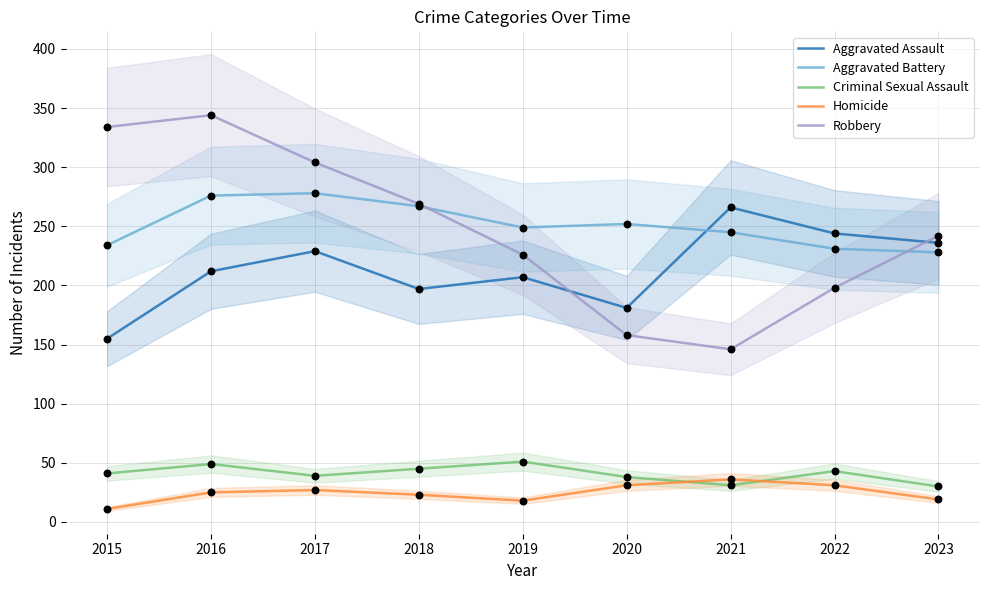

Which series reaches the minimum Y coordinate?

Homicide